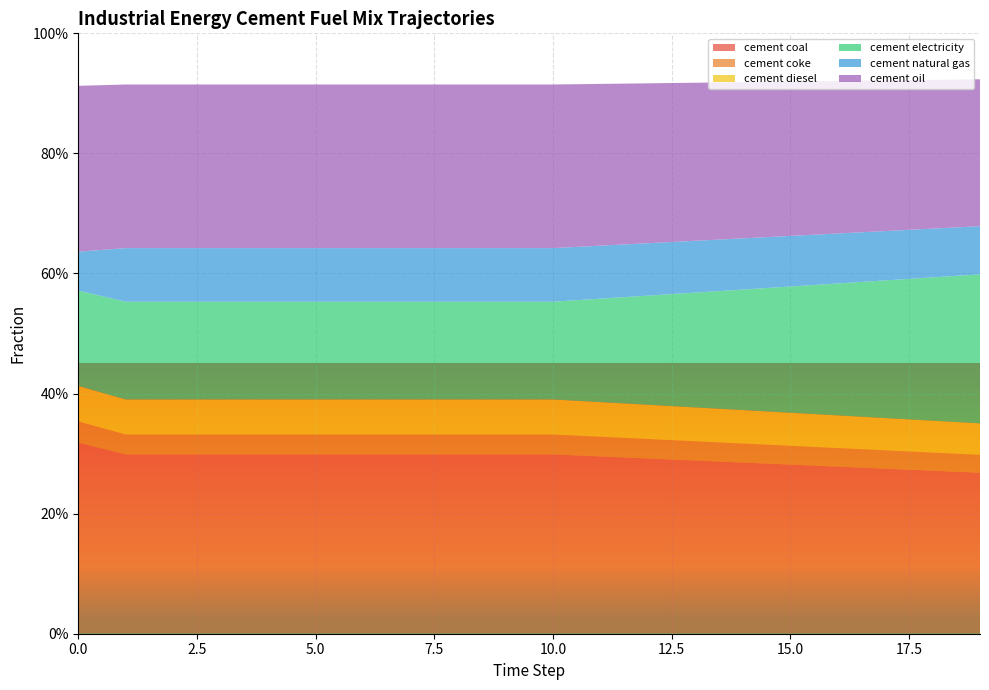

Reading left to right, transcribe all the data shown in this chart.

frac_inen_energy_cement_coal: 0=0.3	1=0.3	2=0.3	3=0.3	4=0.3	5=0.3	6=0.3	7=0.3	8=0.3	9=0.3	10=0.3	11=0.3	12=0.3	13=0.3	14=0.3	15=0.3	16=0.3	17=0.3	18=0.3	19=0.3
frac_inen_energy_cement_coke: 0=0.0	1=0.0	2=0.0	3=0.0	4=0.0	5=0.0	6=0.0	7=0.0	8=0.0	9=0.0	10=0.0	11=0.0	12=0.0	13=0.0	14=0.0	15=0.0	16=0.0	17=0.0	18=0.0	19=0.0
frac_inen_energy_cement_diesel: 0=0.1	1=0.1	2=0.1	3=0.1	4=0.1	5=0.1	6=0.1	7=0.1	8=0.1	9=0.1	10=0.1	11=0.1	12=0.1	13=0.1	14=0.1	15=0.1	16=0.1	17=0.1	18=0.1	19=0.1
frac_inen_energy_cement_electricity: 0=0.2	1=0.2	2=0.2	3=0.2	4=0.2	5=0.2	6=0.2	7=0.2	8=0.2	9=0.2	10=0.2	11=0.2	12=0.2	13=0.2	14=0.2	15=0.2	16=0.2	17=0.2	18=0.2	19=0.2
frac_inen_energy_cement_natural_gas: 0=0.1	1=0.1	2=0.1	3=0.1	4=0.1	5=0.1	6=0.1	7=0.1	8=0.1	9=0.1	10=0.1	11=0.1	12=0.1	13=0.1	14=0.1	15=0.1	16=0.1	17=0.1	18=0.1	19=0.1
frac_inen_energy_cement_oil: 0=0.3	1=0.3	2=0.3	3=0.3	4=0.3	5=0.3	6=0.3	7=0.3	8=0.3	9=0.3	10=0.3	11=0.3	12=0.3	13=0.3	14=0.3	15=0.3	16=0.3	17=0.3	18=0.2	19=0.2